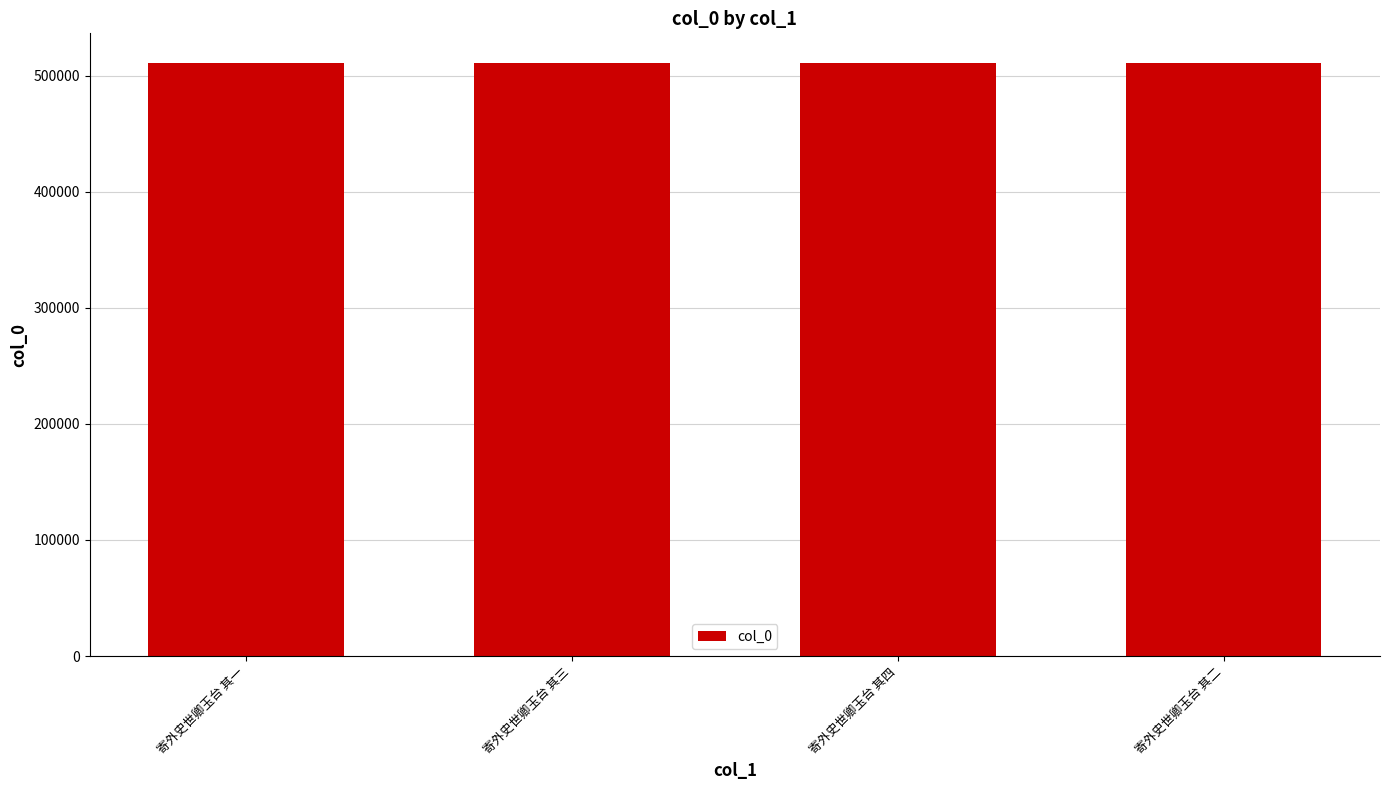

What is the value of the 1st bar from the left?

511049